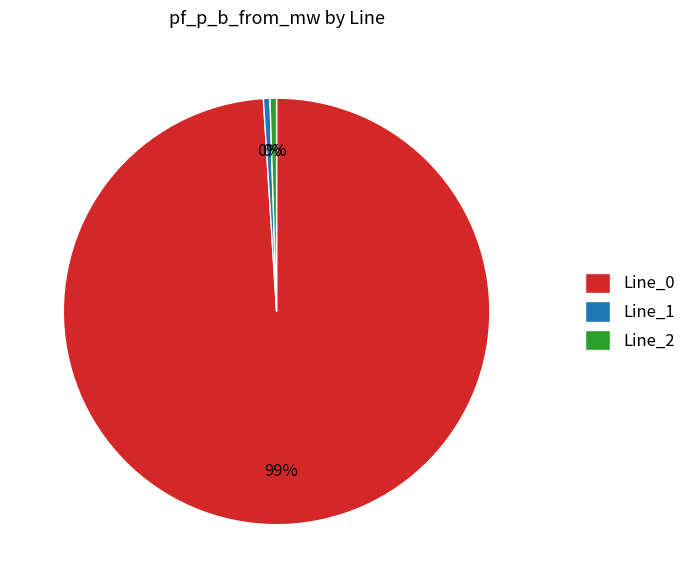

Does Line_0 represent more than half of the total?

Yes